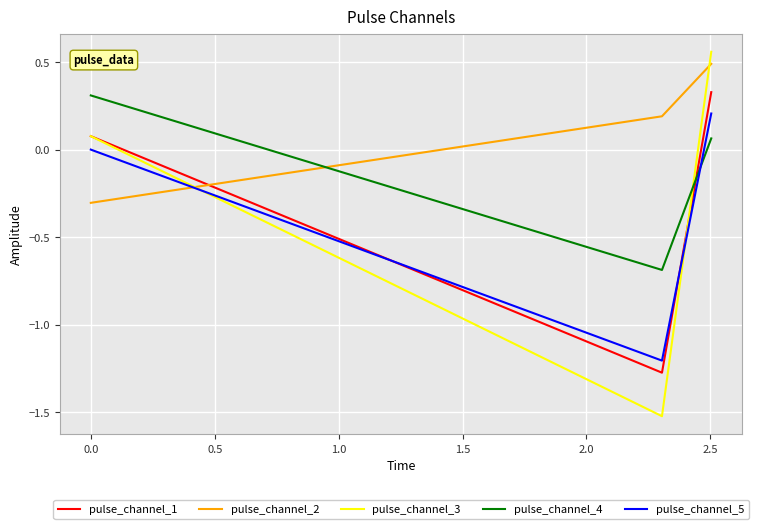

What is the maximum value for pulse_channel_2?

0.5